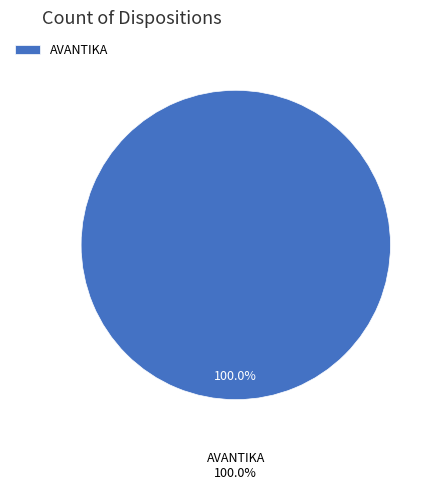

Rank the categories by value from highest to lowest.

AVANTIKA